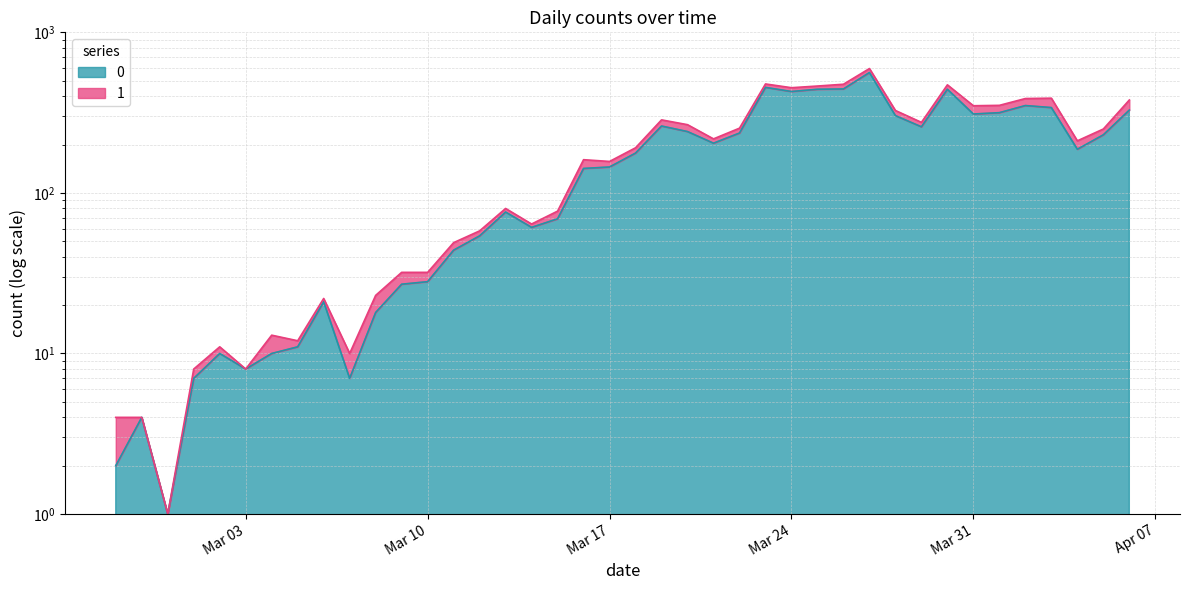

What is the minimum value shown in the chart?

1